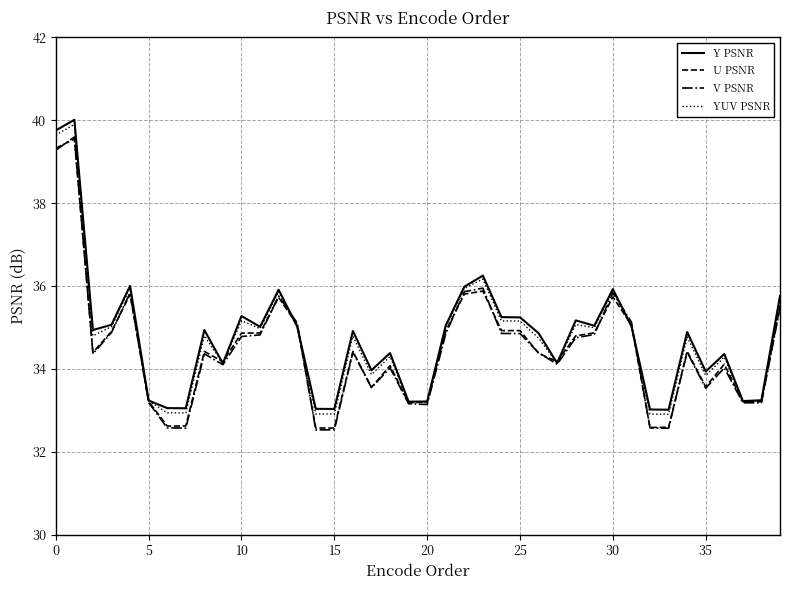

What is the highest value of the U PSNR series?

39.5